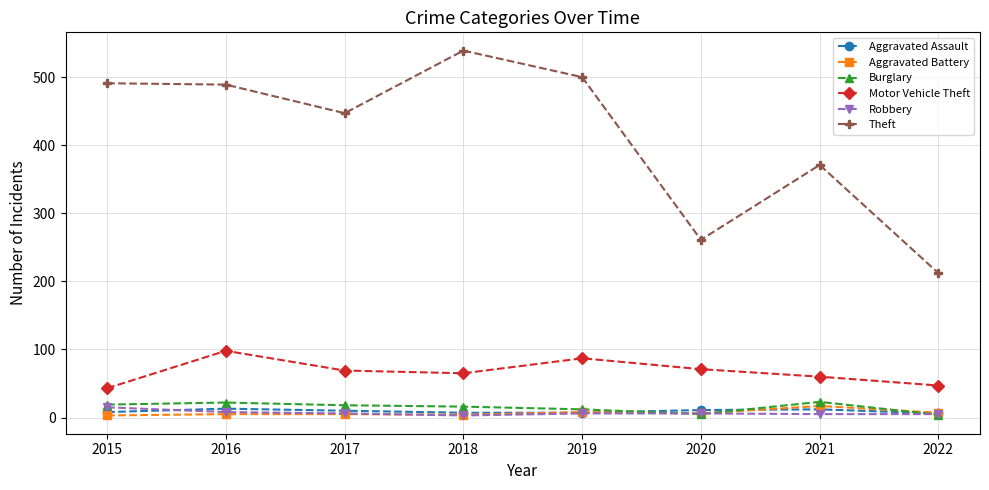

True or false: Motor Vehicle Theft and Aggravated Battery cross at least once.

False